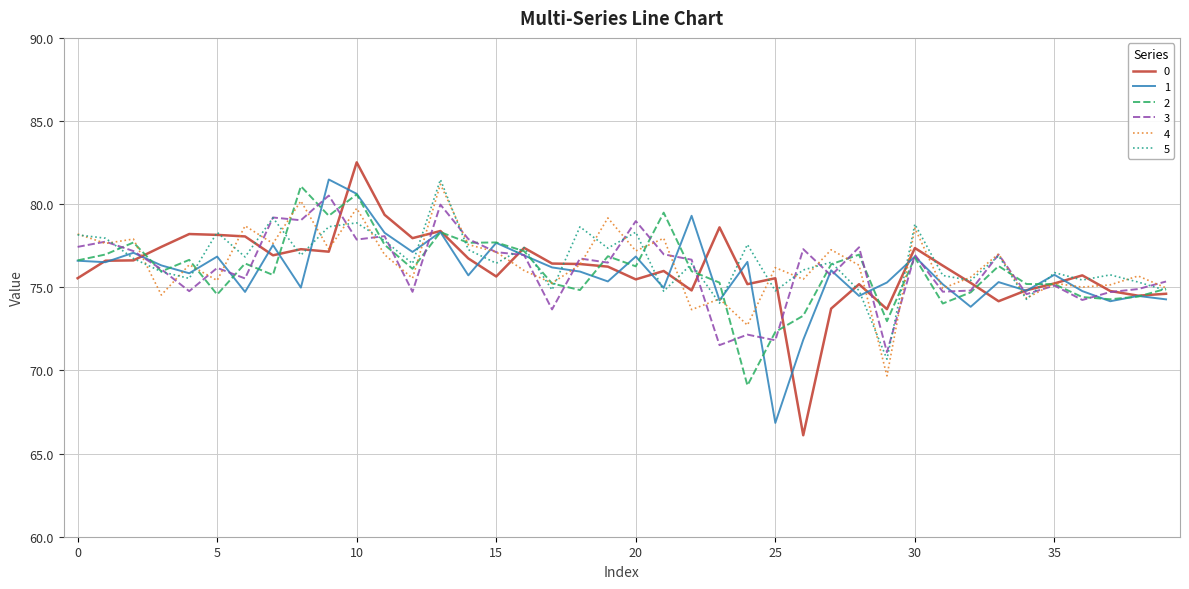

Count the number of data series in this chart.

6